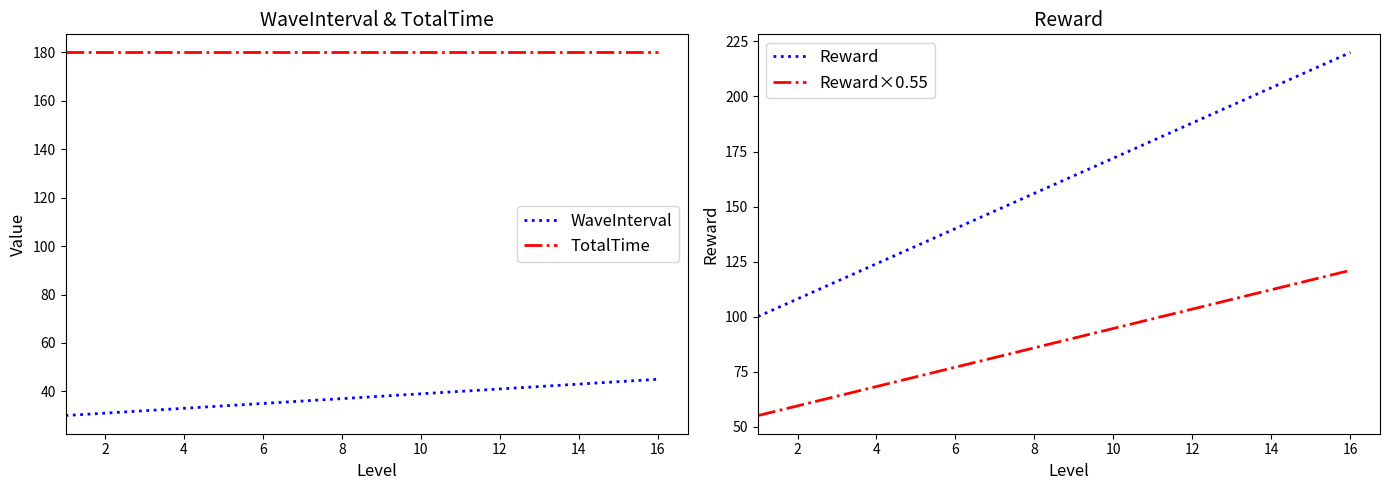

Between 11 and 15, which series saw the biggest shift?

Reward